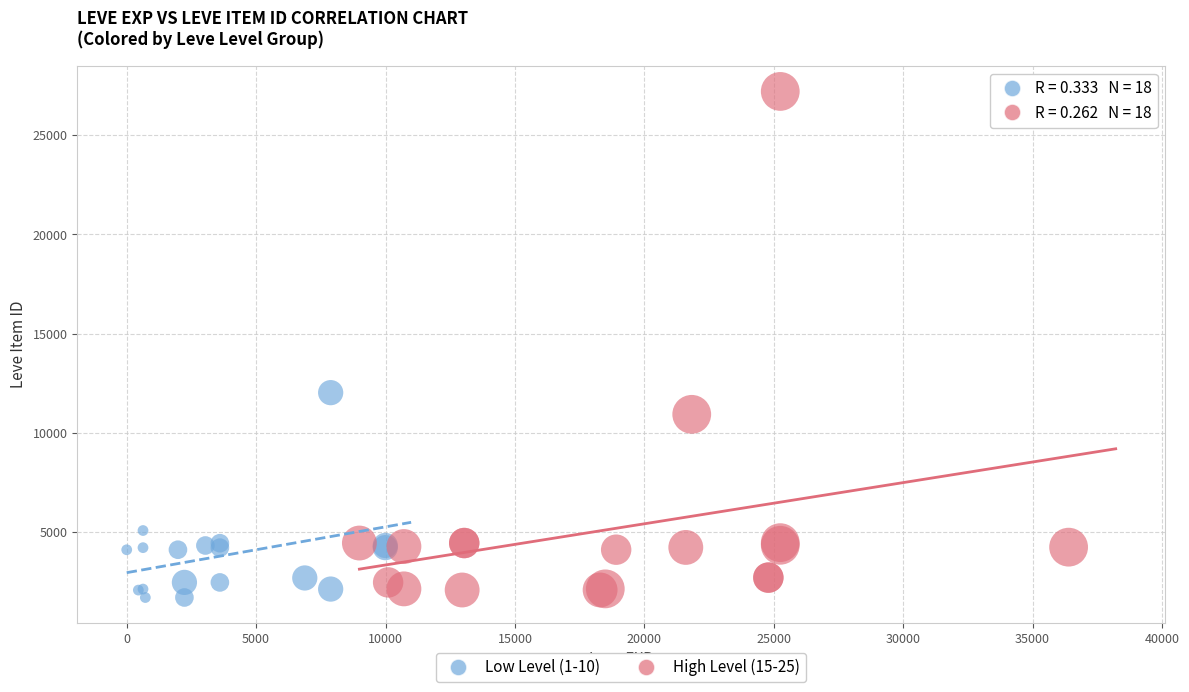

Which series has the widest spread of Y values?

High Level (15-25)